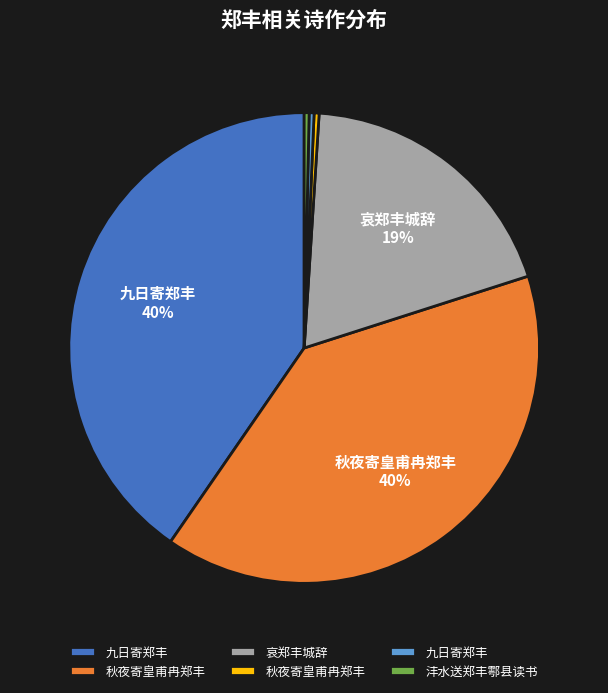

Count the number of slices in the pie.

6